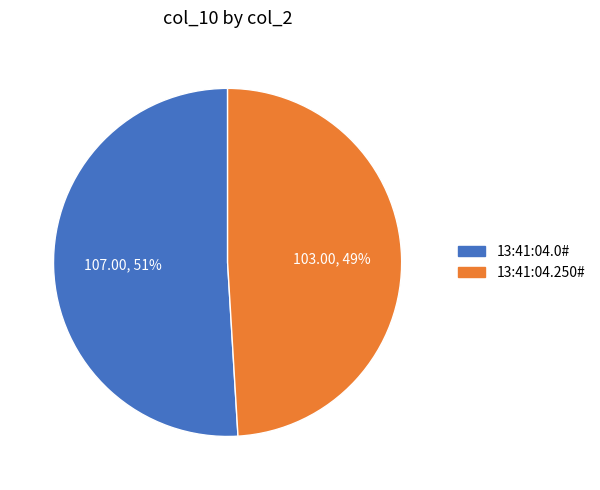

What is the largest slice in the pie chart?

13:41:04.0#